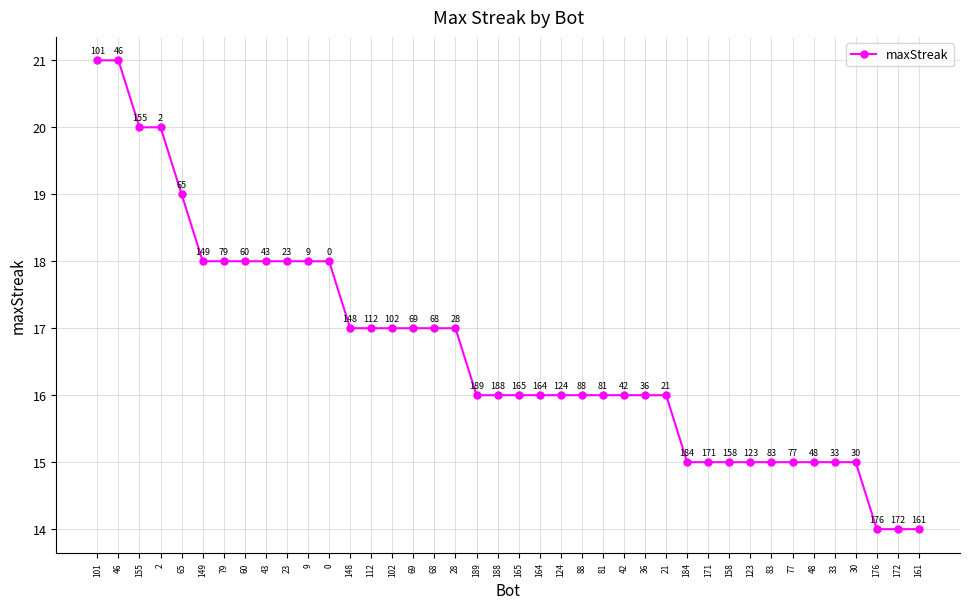

What is the change in value from 9 to 176?

-4